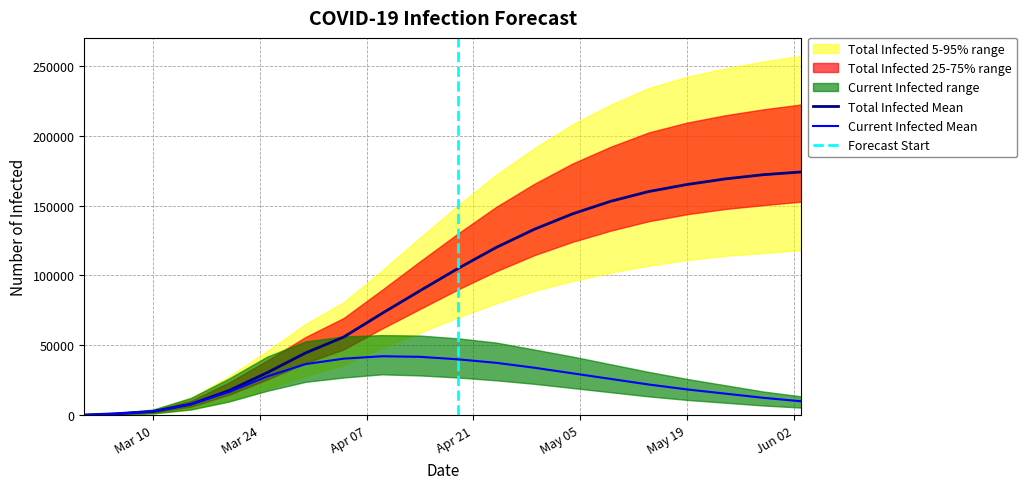

List the series in order of their peak value, highest first.

predicted_total_infected_upper, predicted_total_infected_mean, predicted_total_infected_lower, predicted_current_infected_upper, predicted_current_infected_mean, predicted_current_infected_lower